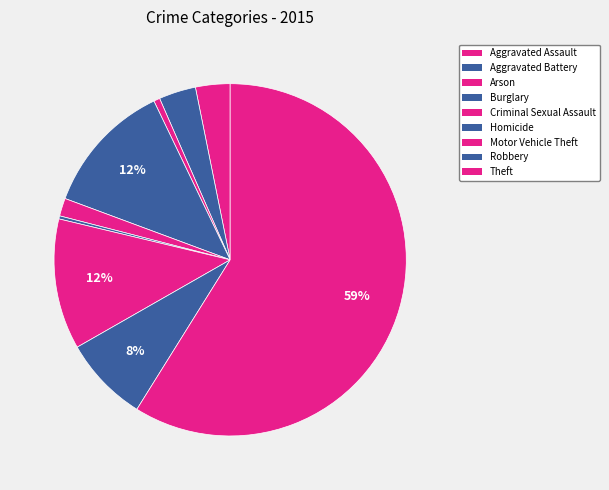

To the nearest percent, what portion does Criminal Sexual Assault represent?

2%